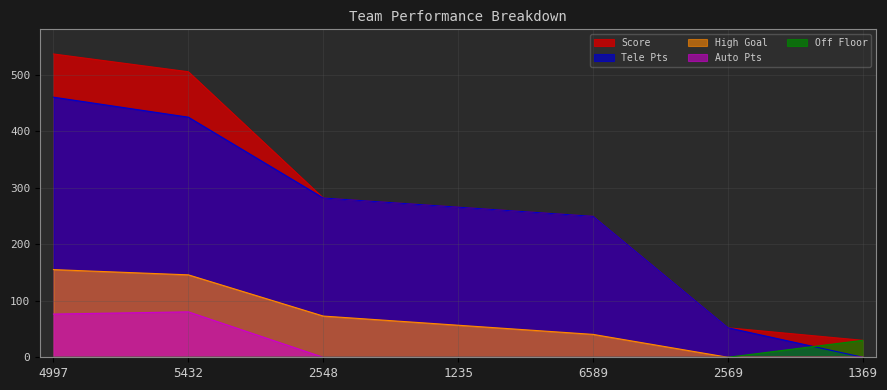

Which series has the largest range (max minus min)?

Score